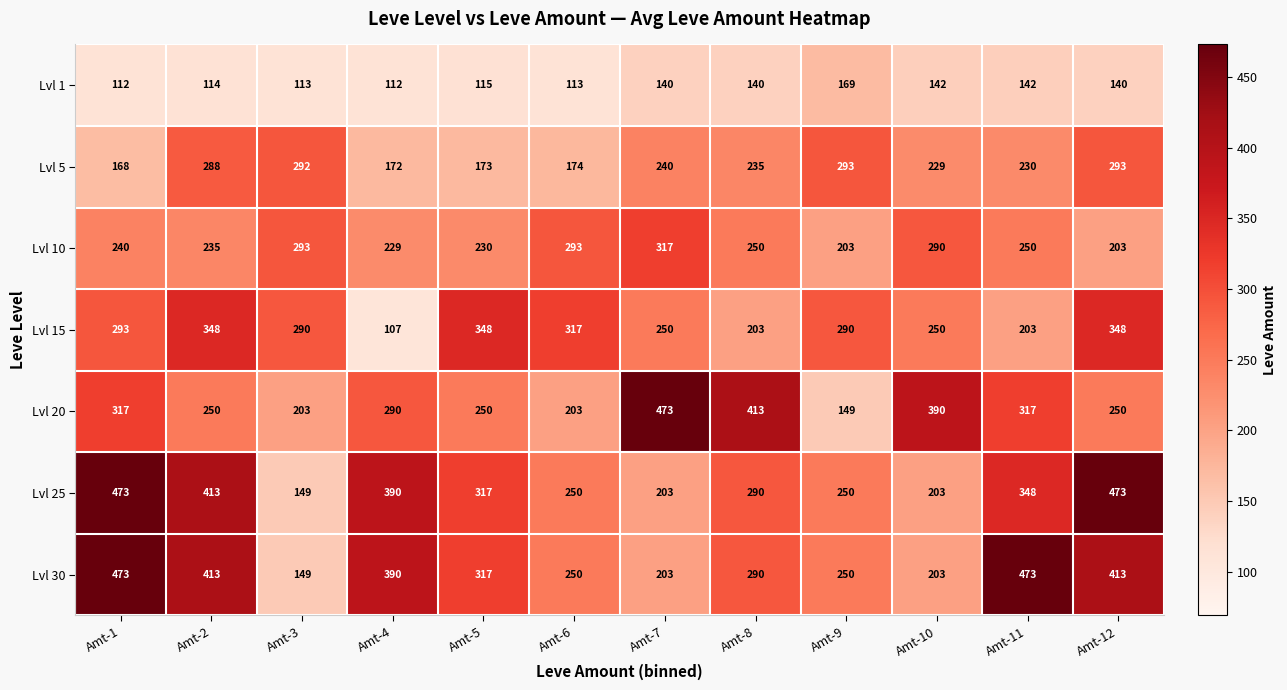

What is the approximate value of Lvl 25 at Amt-10?

203